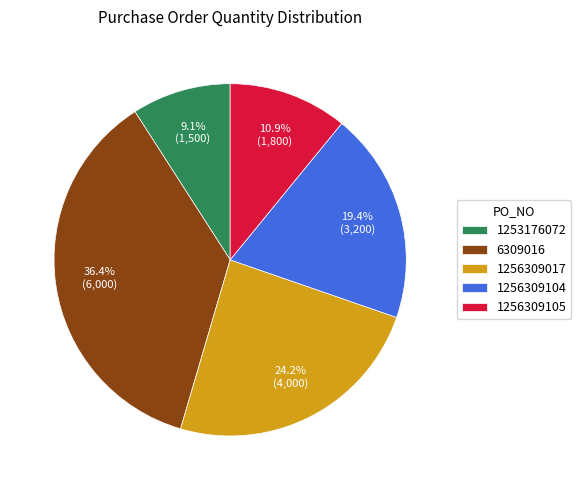

Count the number of slices in the pie.

5